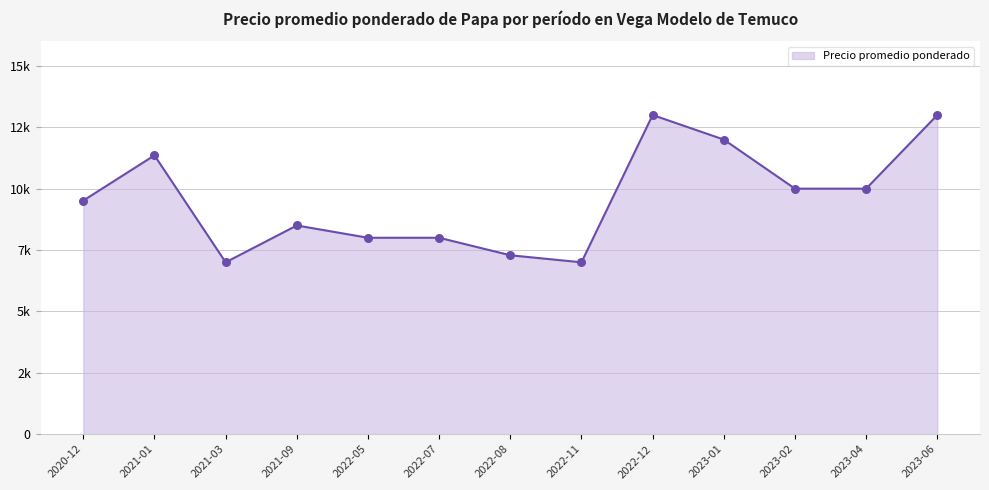

Between 2023-04 and 2022-07, which is larger?

2023-04